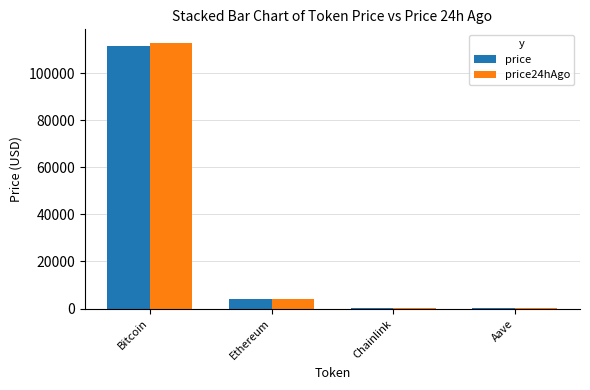

What are all the series names shown in the legend?

price, price24hAgo